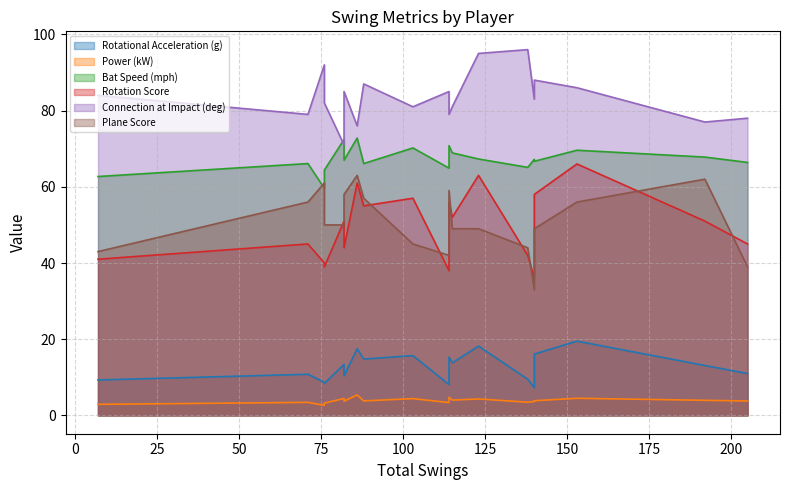

Does the chart display data point markers on the line(s)?

No